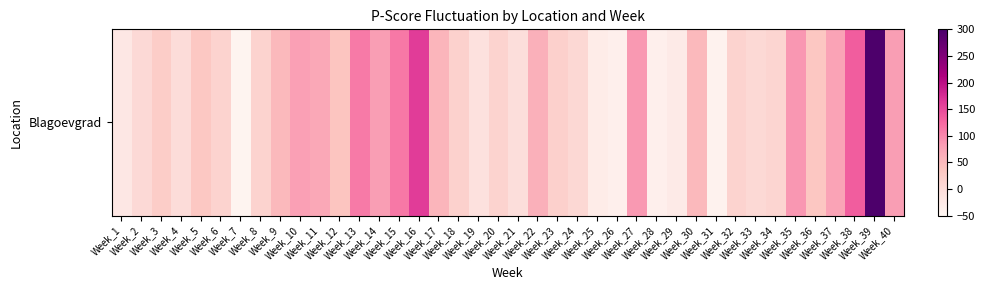

At which label does the data first exceed 25?

Week_5